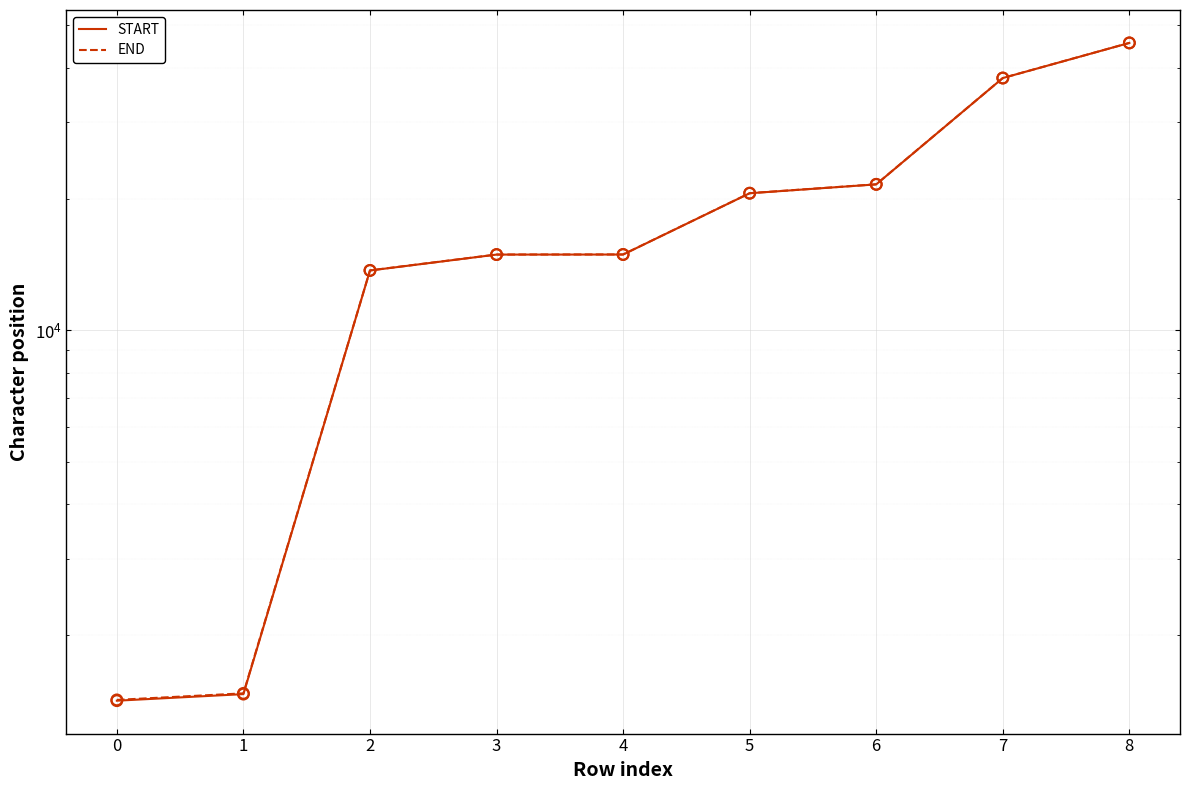

Which series reaches the minimum Y coordinate?

START